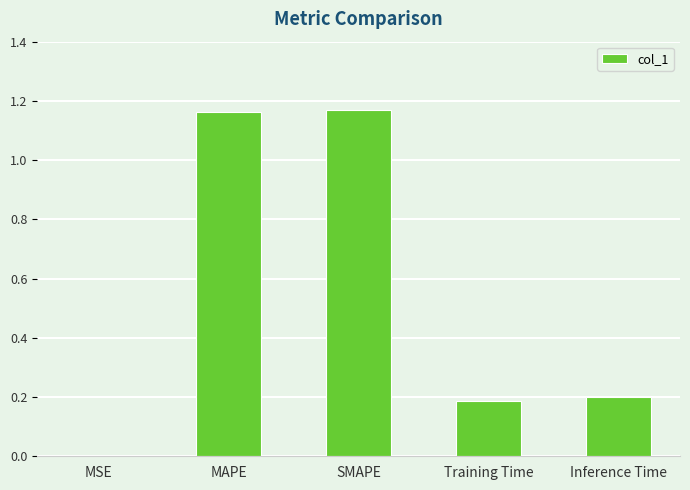

Between MAPE and Inference Time, which is larger?

MAPE